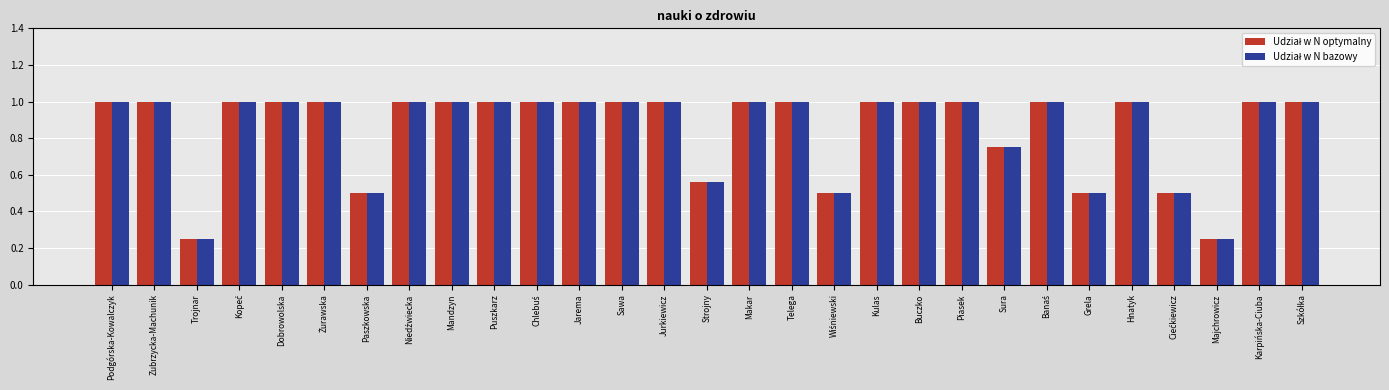

What is the maximum value shown in the chart?

1.0